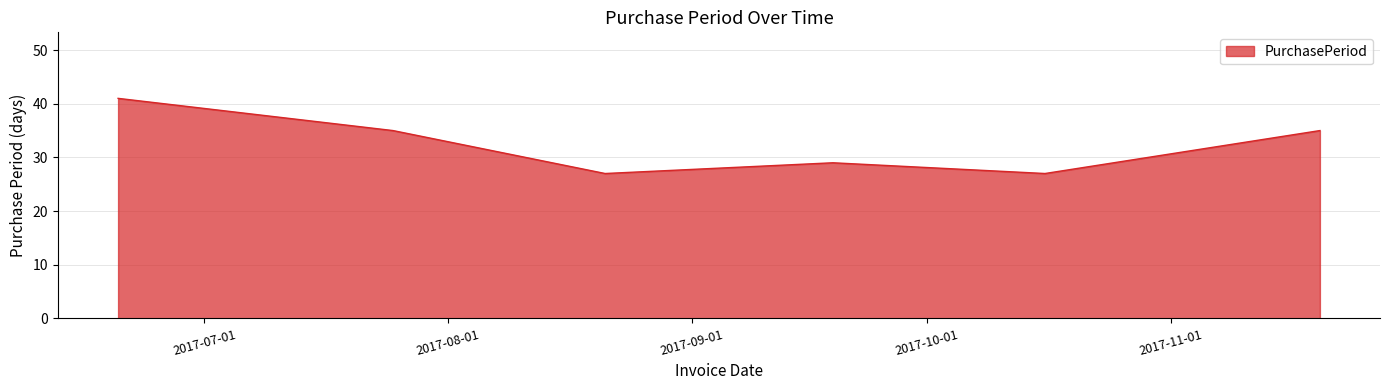

What is the smallest value displayed?

27